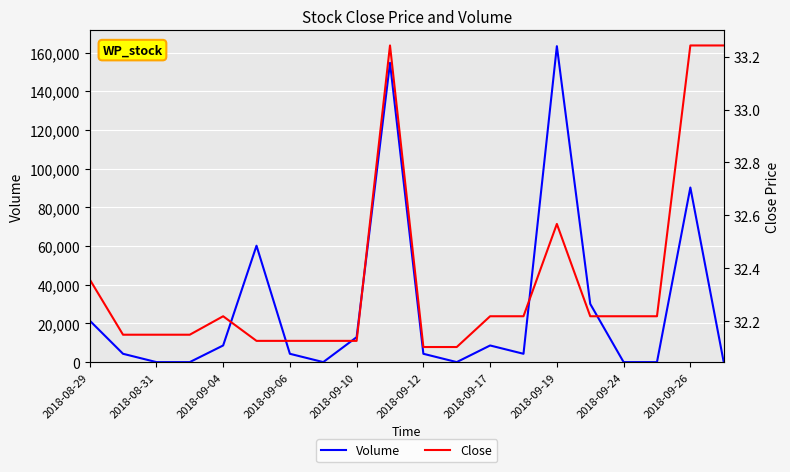

Reading left to right, extract all data points from this chart.

Volume: 21493.0	4298.0	0.0	0.0	8597.0	60182.0	4298.0	0.0	12896.0	154754.0	4298.0	0.0	8597.0	4298.0	163352.0	30091.0	0.0	0.0	90273.0	0.0
Close: 32.4	32.1	32.1	32.1	32.2	32.1	32.1	32.1	32.1	33.2	32.1	32.1	32.2	32.2	32.6	32.2	32.2	32.2	33.2	33.2